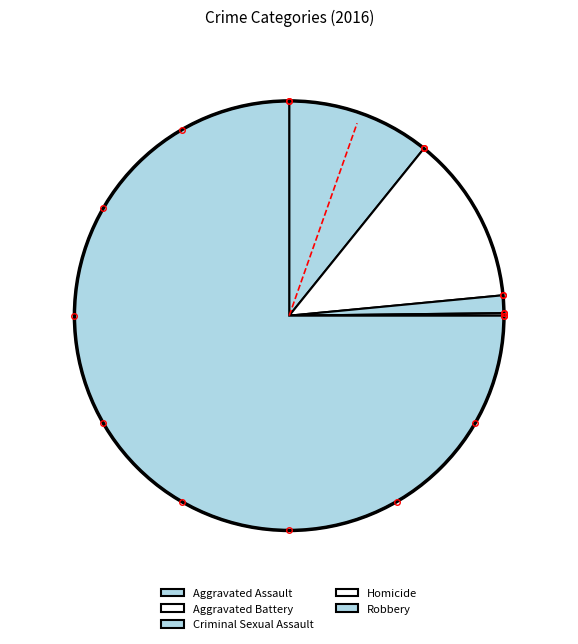

Which slice is the smallest?

Homicide